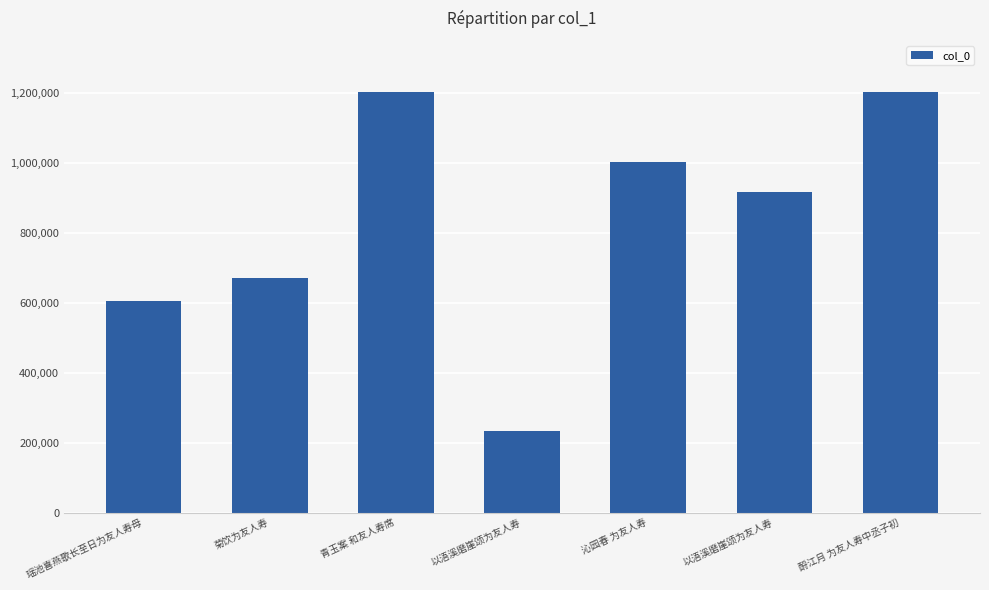

Which category has the lowest value across all series?

以浯溪磨崖颂为友人寿